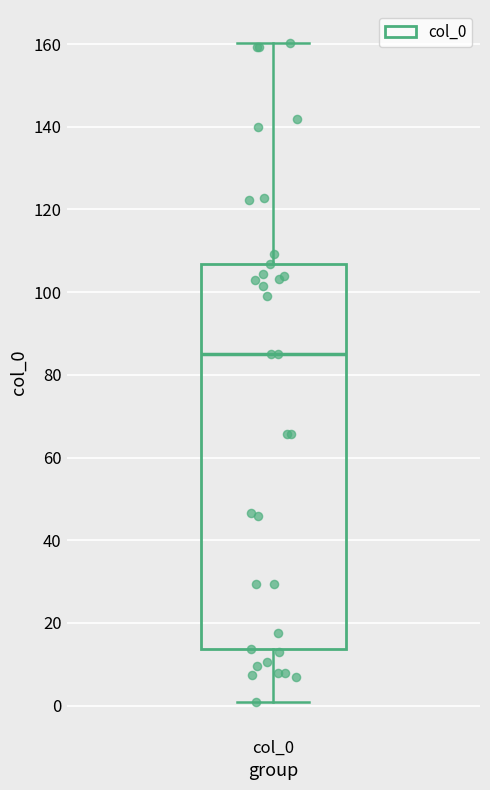

Where does the upper whisker of the box for col_0 end on the y-axis? The values are not printed on the chart, so give them approximately, as read against the axis.

160